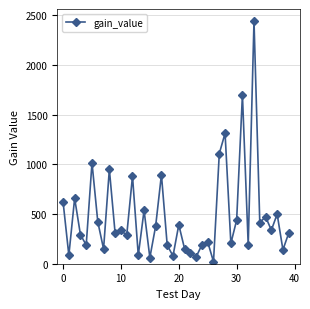

What is the average value?

477.9